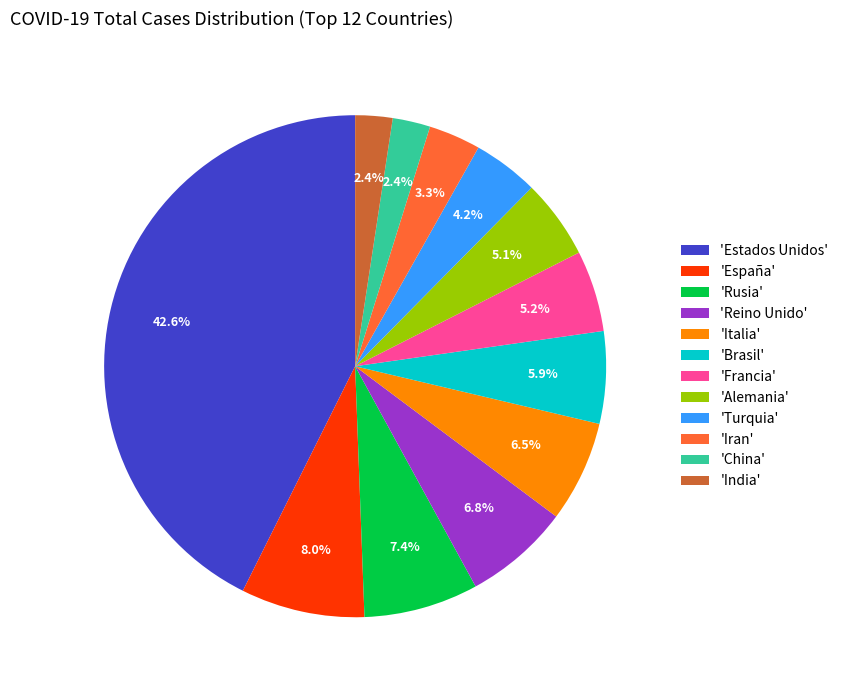

What percentage do 'Rusia' and 'Alemania' together represent?

12.5%